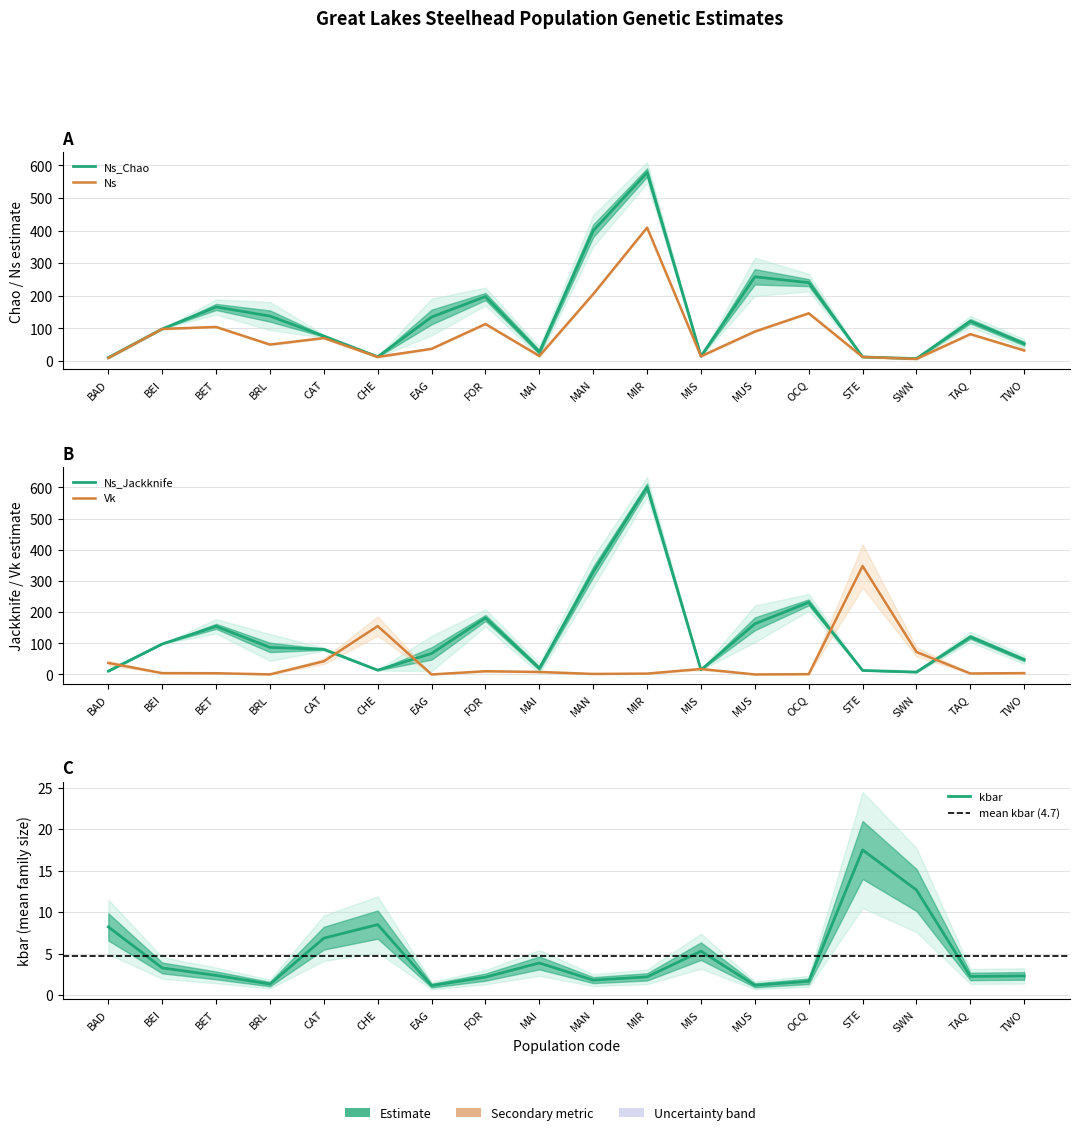

How many lines are shown in the chart?

5